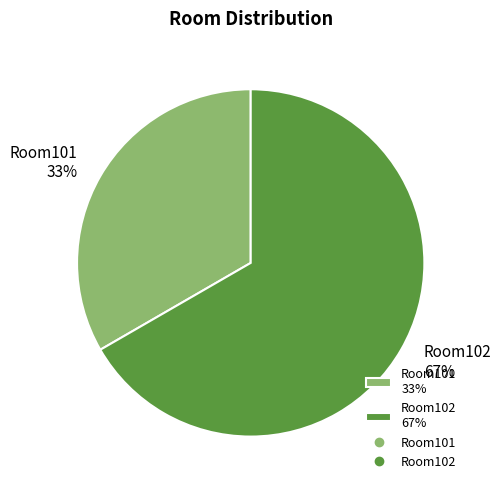

Count the number of slices in the pie.

2